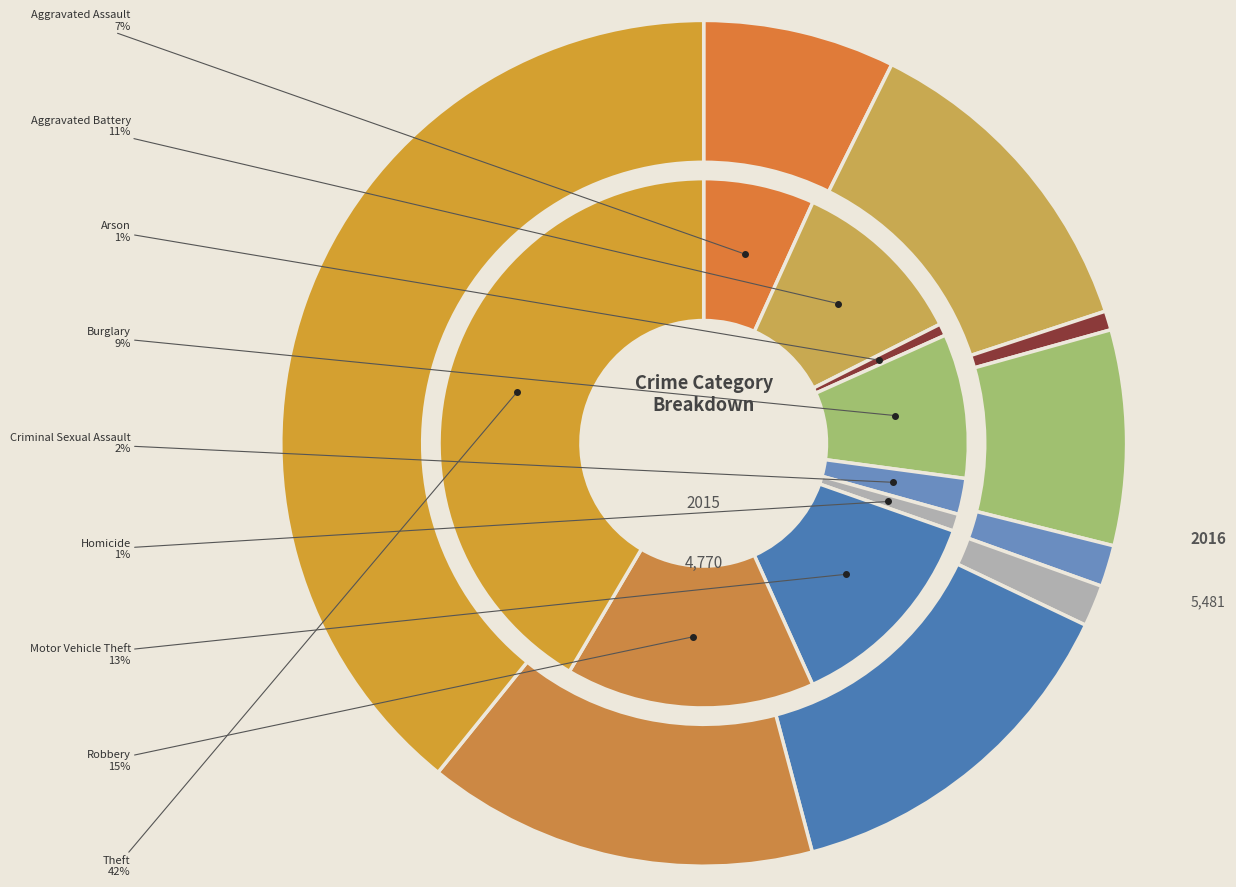

To the nearest percent, what is the difference between the largest and smallest slice percentages?

41%